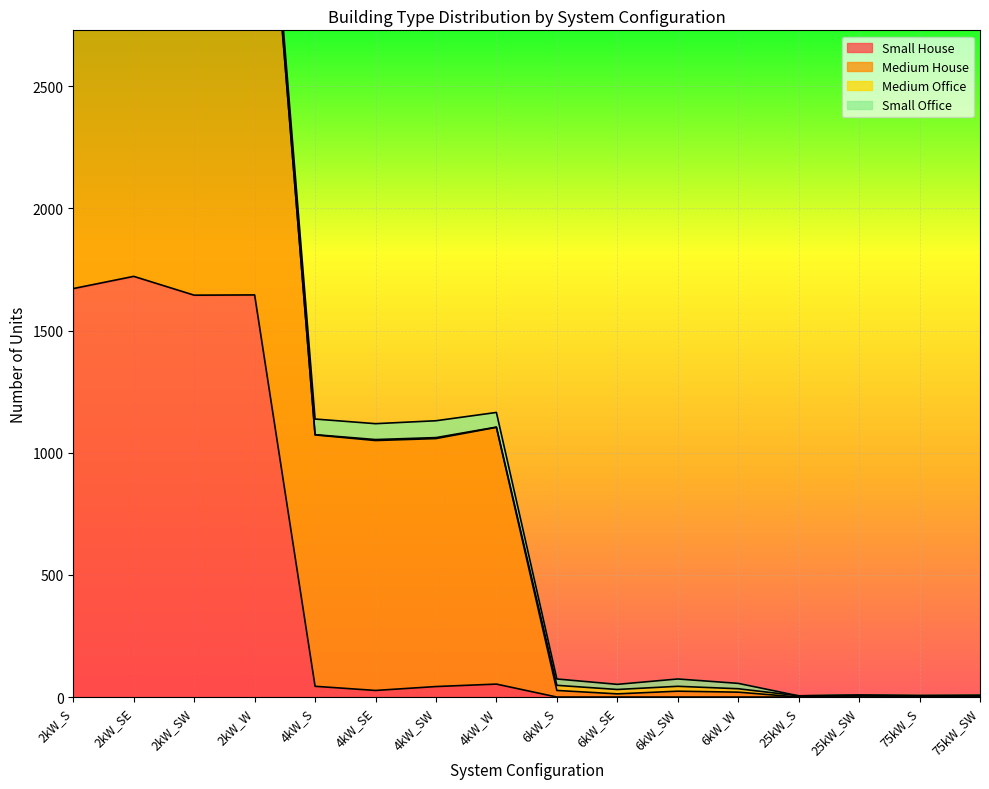

What is the label of the 9th point from the left?

6kW_S